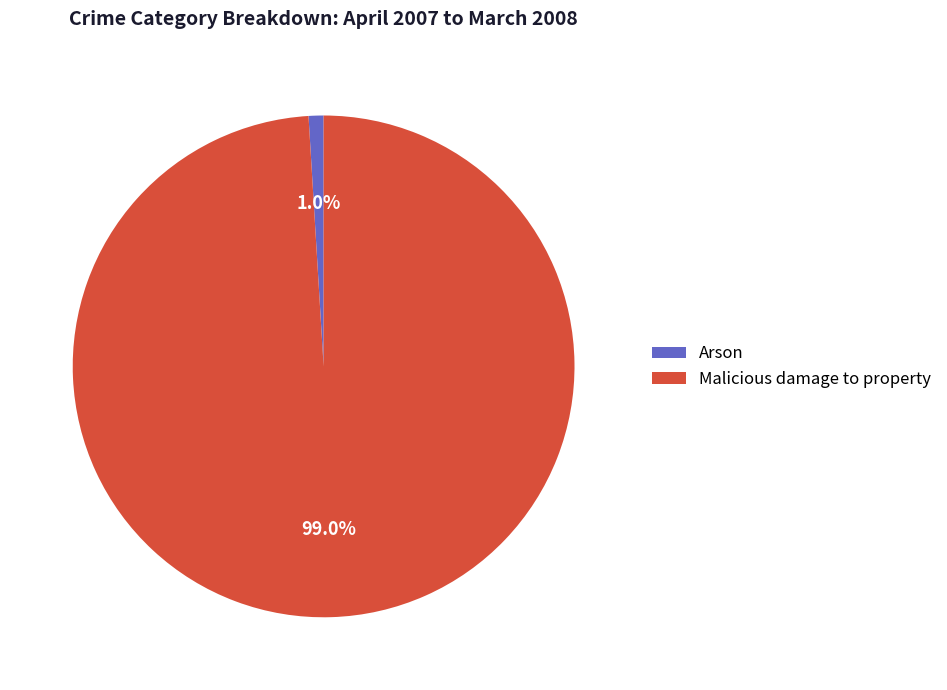

To the nearest percent, what is the combined percentage of Arson and Malicious damage to property?

100%